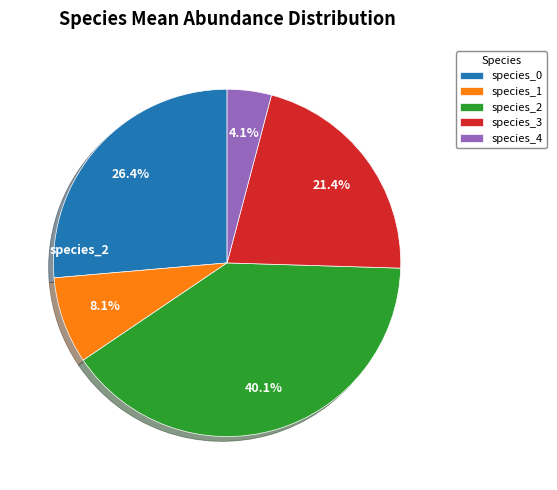

Combined, do species_1 and species_0 account for over 50%?

No